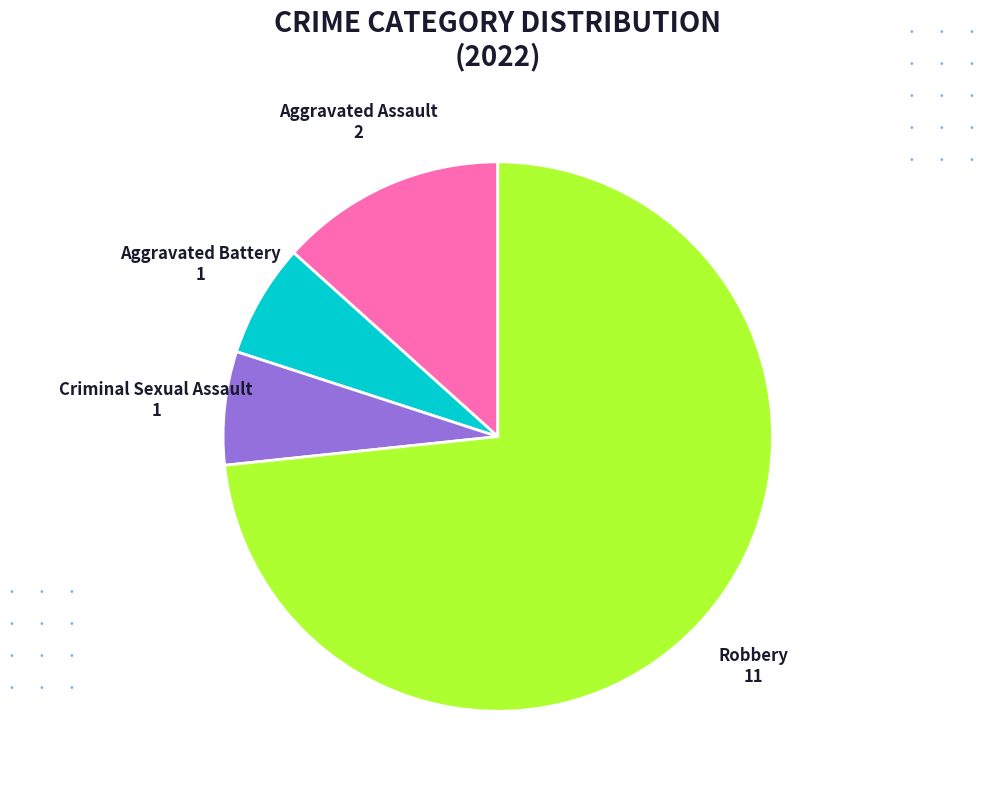

How many segments does this pie chart have?

4